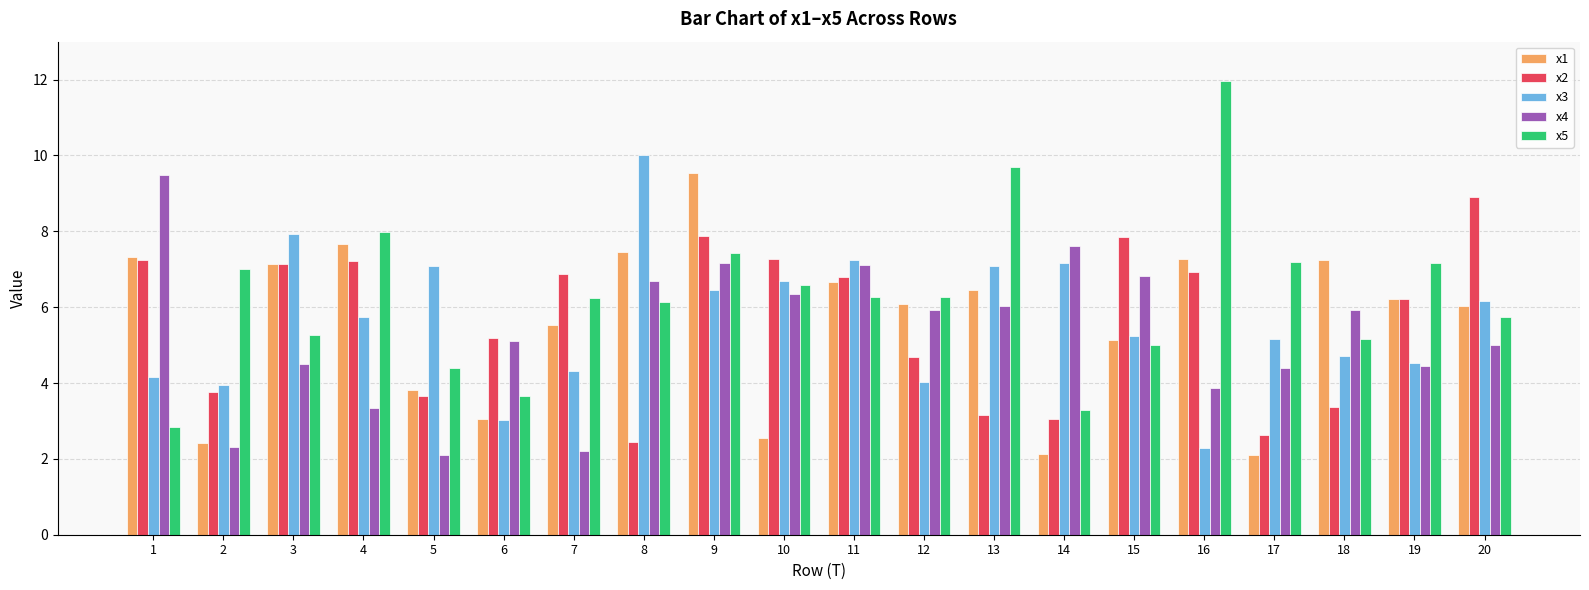

Is it true that x3 equals 4.0 at 12?

True